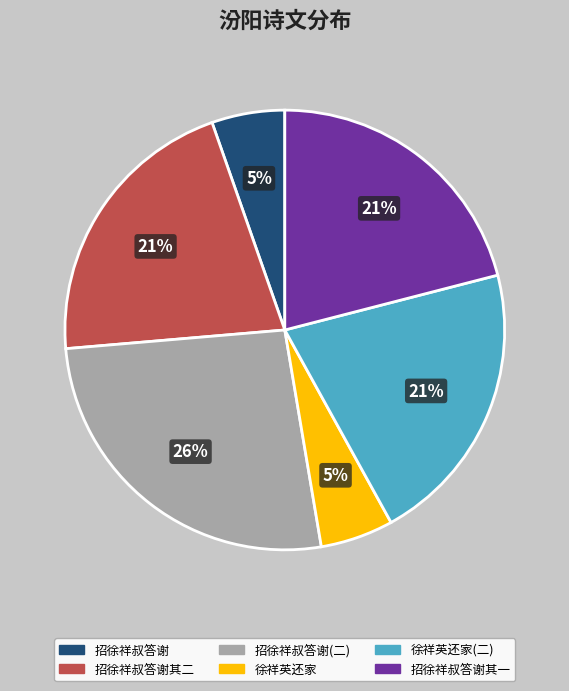

To the nearest percent, what is the difference between the largest and smallest slice percentages?

21%